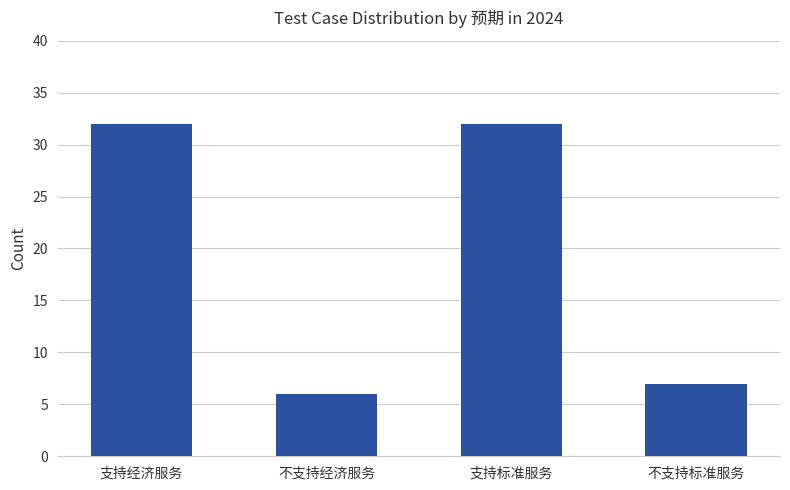

How many distinct data groups are displayed?

1